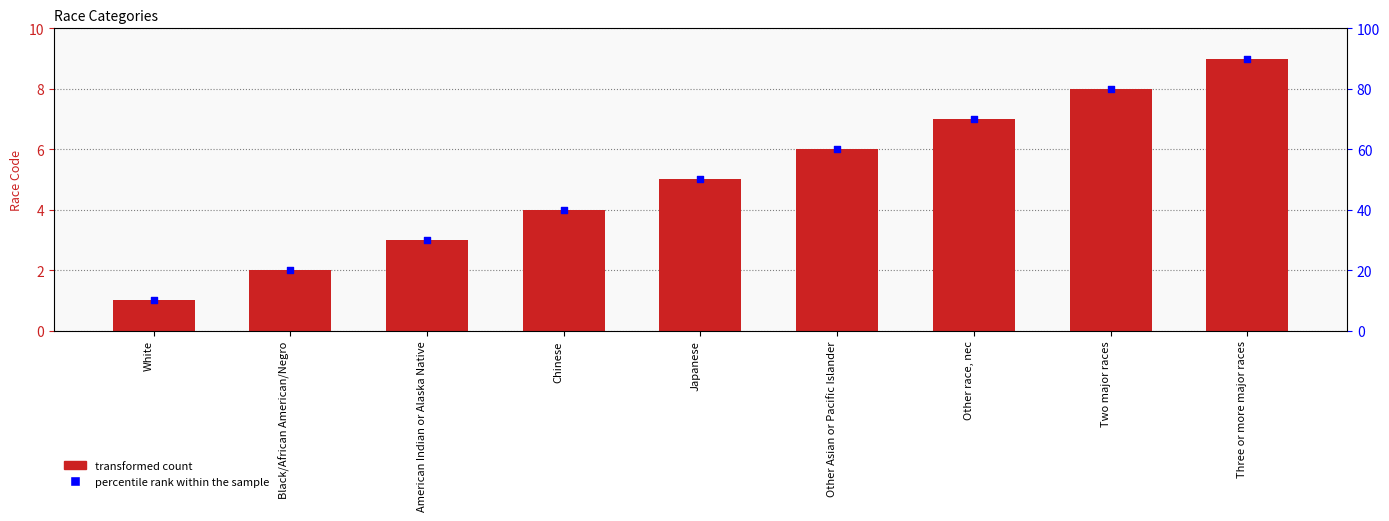

At how many categories does at least one series exceed 67?

3